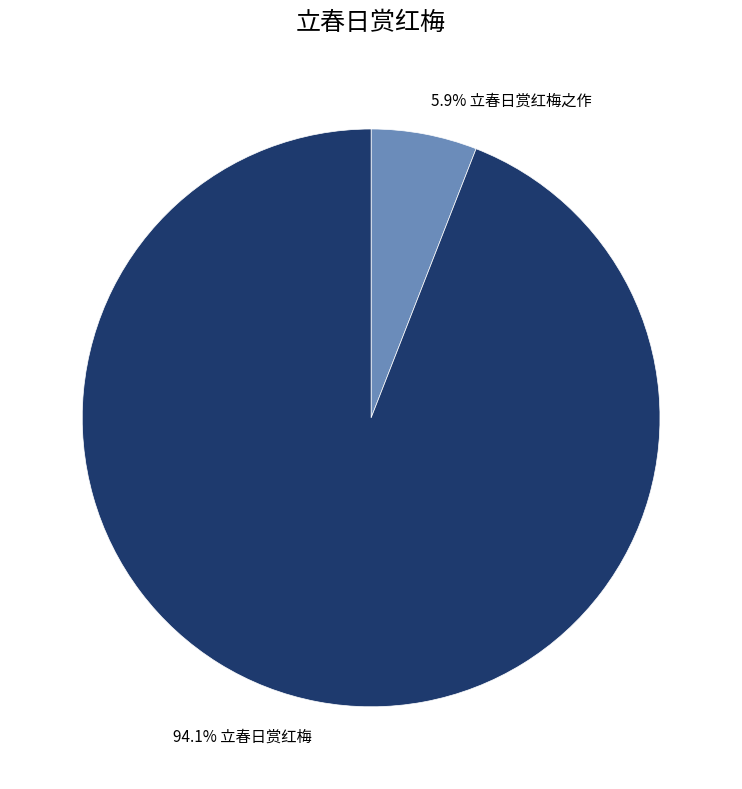

Which slice represents more than half of the pie?

94.1% 立春日赏红梅